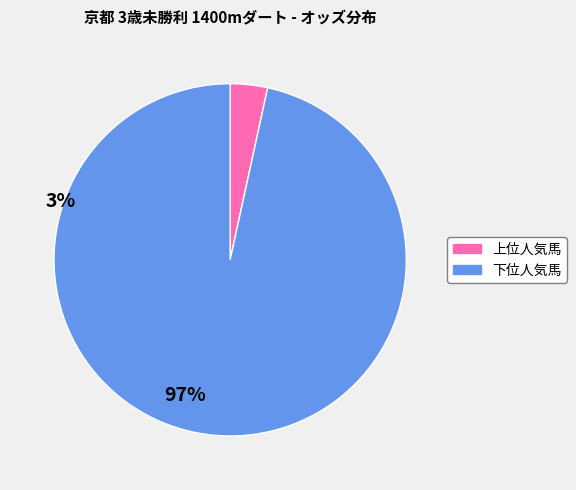

Which has a higher value, 上位人気馬 or 下位人気馬?

下位人気馬